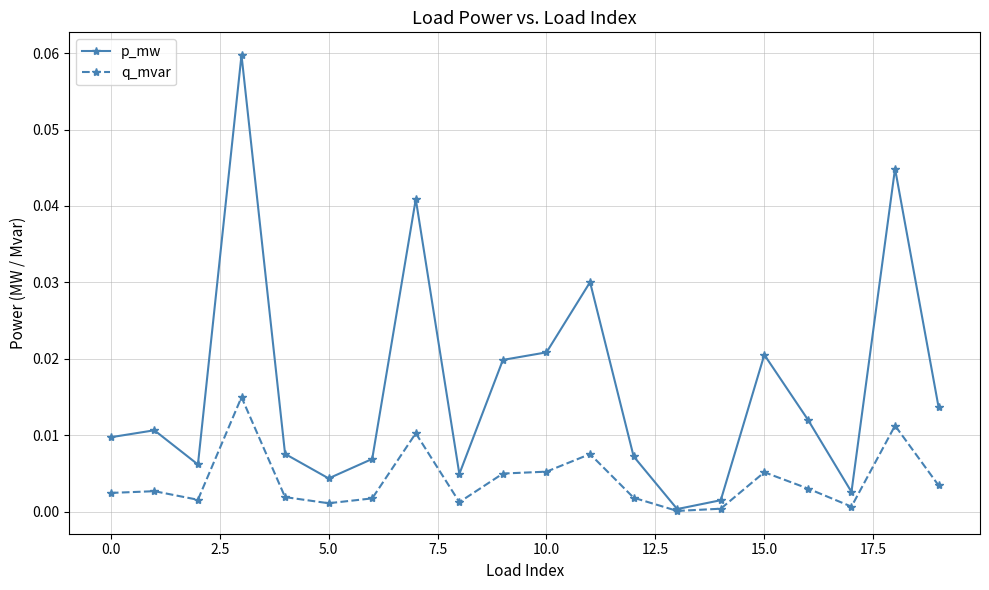

List the series in order of their overall mean, highest first.

p_mw, q_mvar